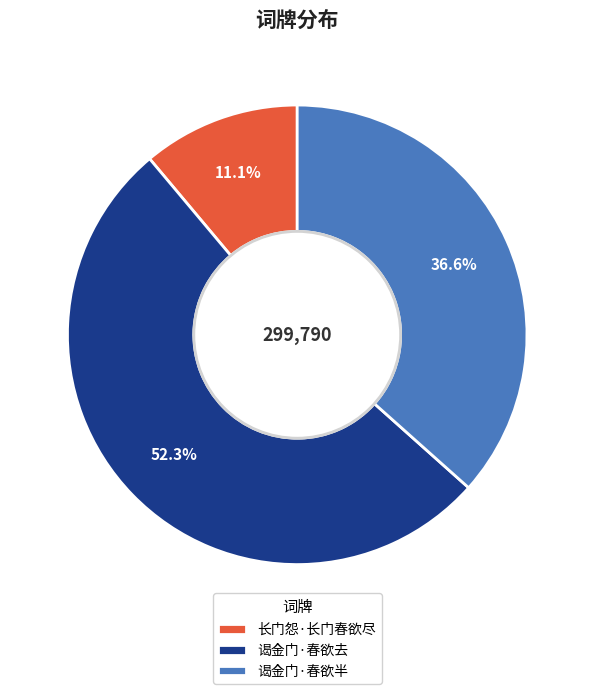

What portion of the pie excludes 谒金门·春欲半?

63.4%